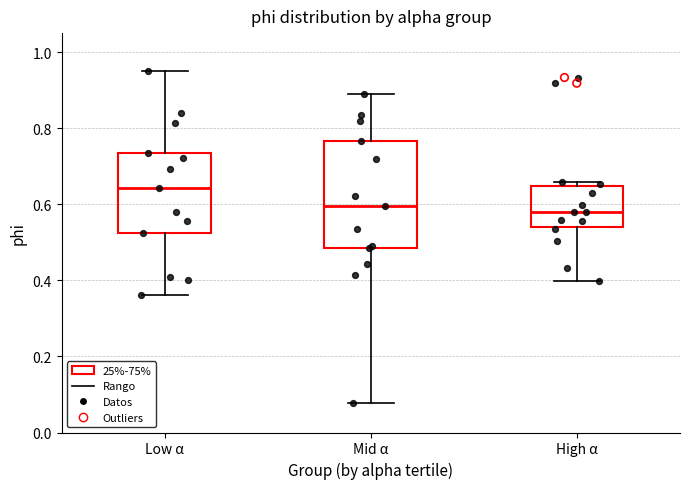

Where is the lower edge of the box for High α on the y-axis? The values are not printed on the chart, so give them approximately, as read against the axis.

0.54